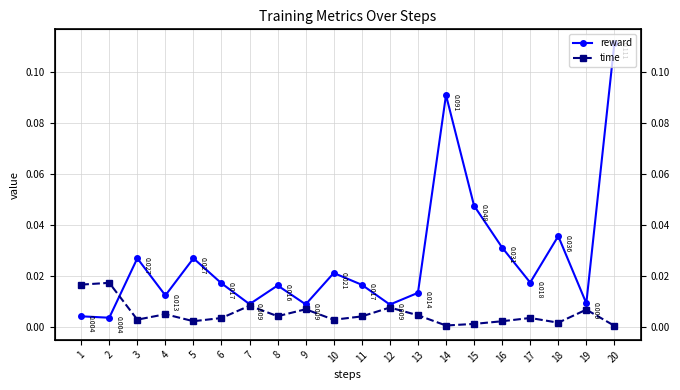

Which series has the largest range (max minus min)?

reward